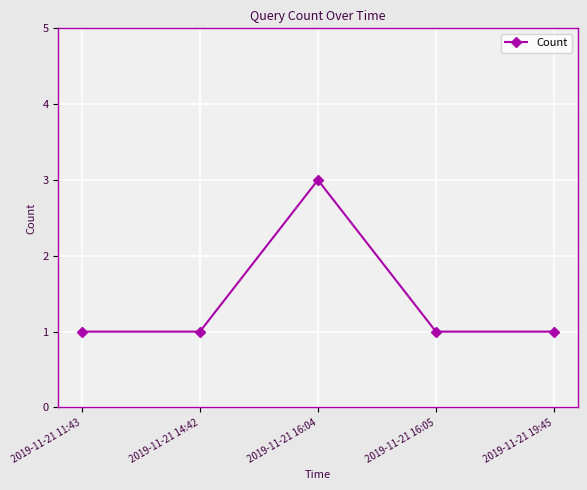

How many points are higher than both their immediate neighbors (excluding endpoints)?

1